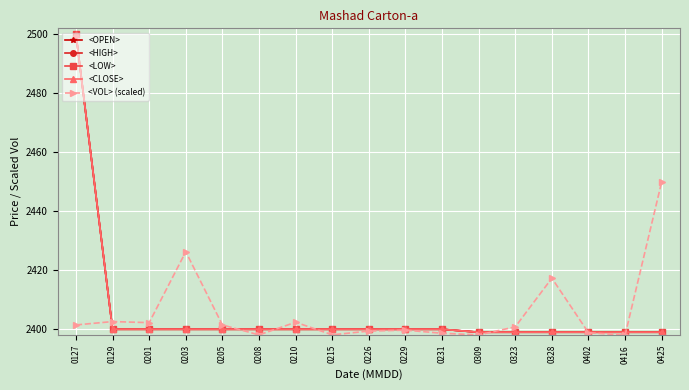

Reading left to right, extract all data points from this chart.

<OPEN>: 2500.0	2400.0	2400.0	2400.0	2400.0	2400.0	2400.0	2400.0	2400.0	2400.0	2400.0	2399.0	2399.0	2399.0	2399.0	2399.0	2399.0
<HIGH>: 2500.0	2400.0	2400.0	2400.0	2400.0	2400.0	2400.0	2400.0	2400.0	2400.0	2400.0	2399.0	2399.0	2399.0	2399.0	2399.0	2399.0
<LOW>: 2500.0	2400.0	2400.0	2400.0	2400.0	2400.0	2400.0	2400.0	2400.0	2400.0	2400.0	2399.0	2399.0	2399.0	2399.0	2399.0	2399.0
<CLOSE>: 2500.0	2400.0	2400.0	2400.0	2400.0	2400.0	2400.0	2400.0	2400.0	2400.0	2400.0	2399.0	2399.0	2399.0	2399.0	2399.0	2399.0
<VOL> (scaled): 2401.5	2402.6	2402.2	2426.3	2401.5	2398.1	2402.4	2398.1	2399.4	2399.7	2398.7	2398.1	2400.8	2417.3	2398.8	2398.0	2450.0